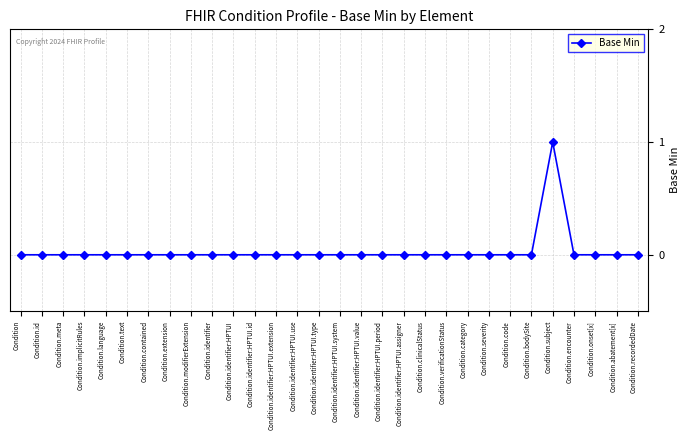

True or false: the data shows 0 at Condition.language.

True